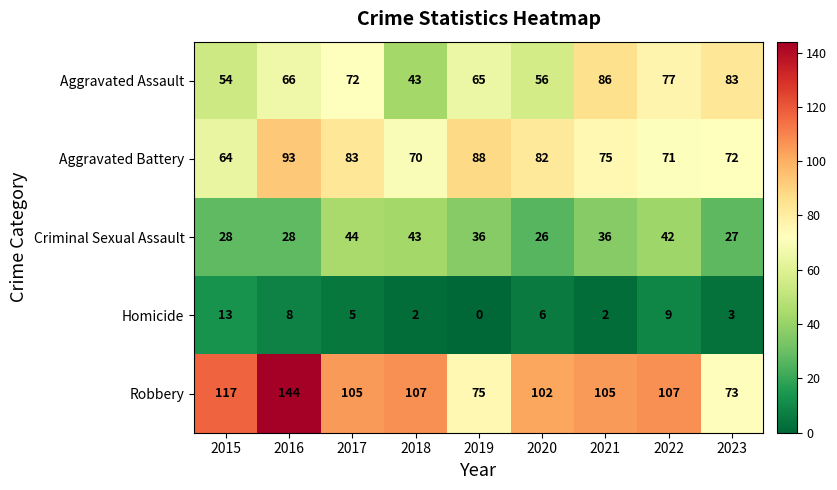

What is the total value across all series at 2023?

258